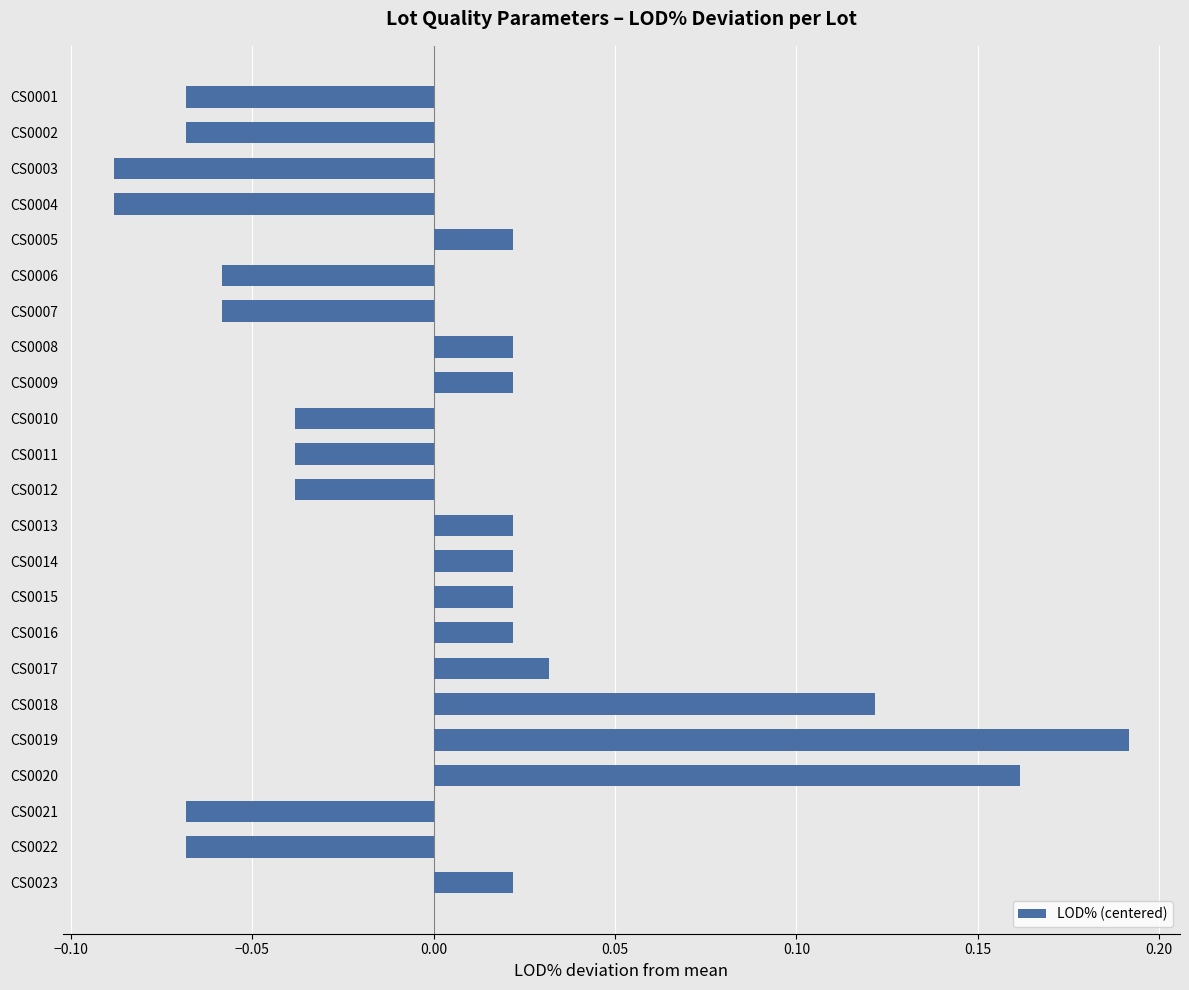

What is the difference between the maximum and minimum values?

0.3